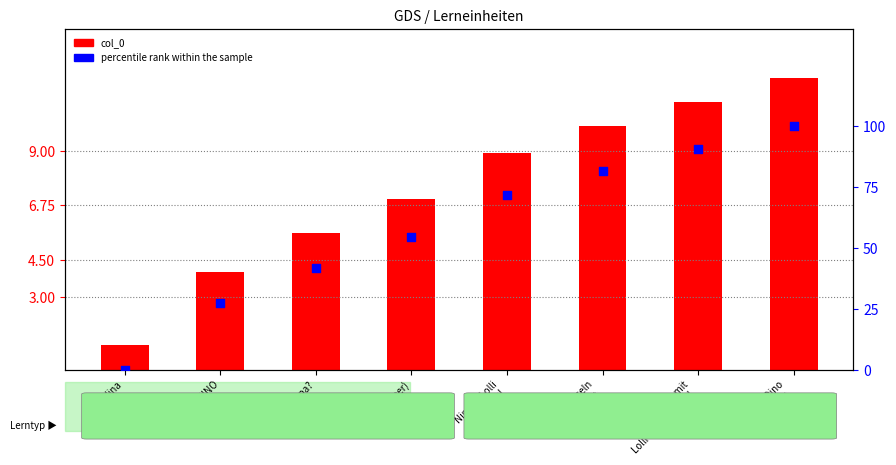

At how many categories does at least one series exceed 11?

7